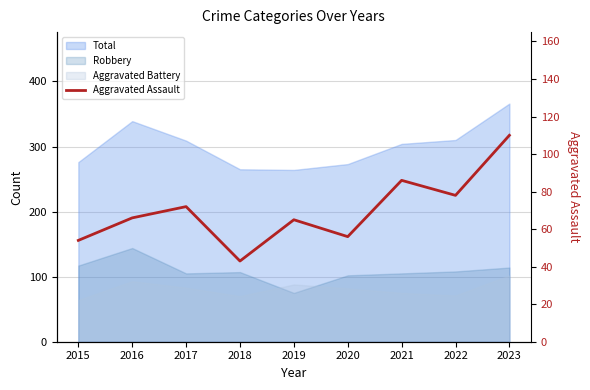

The value at 2016 is 25. True or false?

False